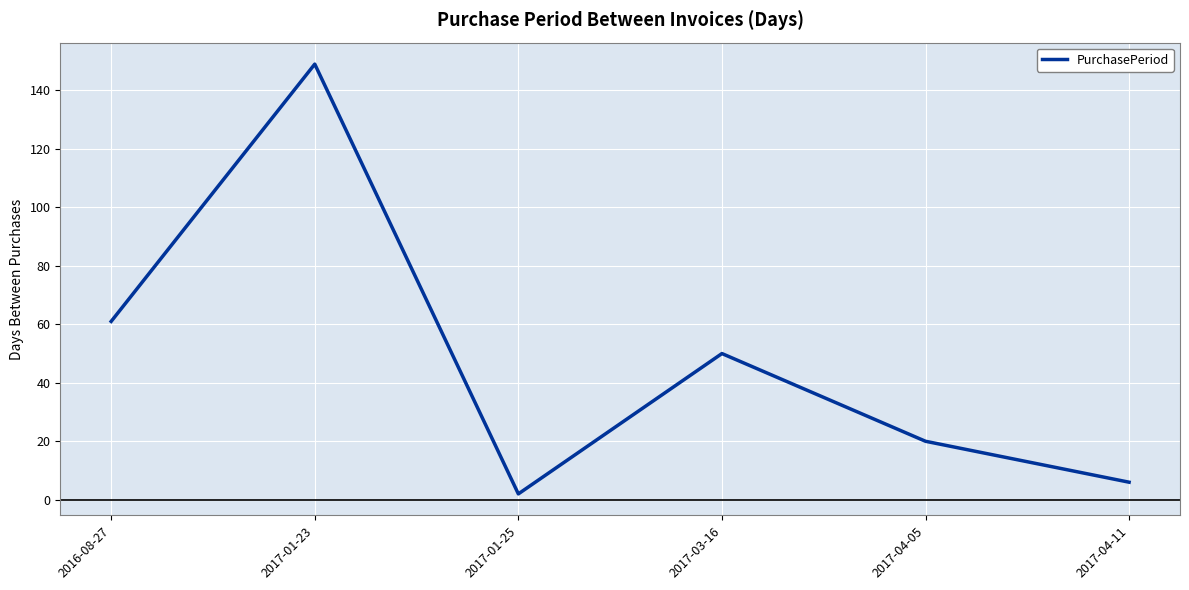

Which label corresponds to the smallest value in the chart?

2017-01-25